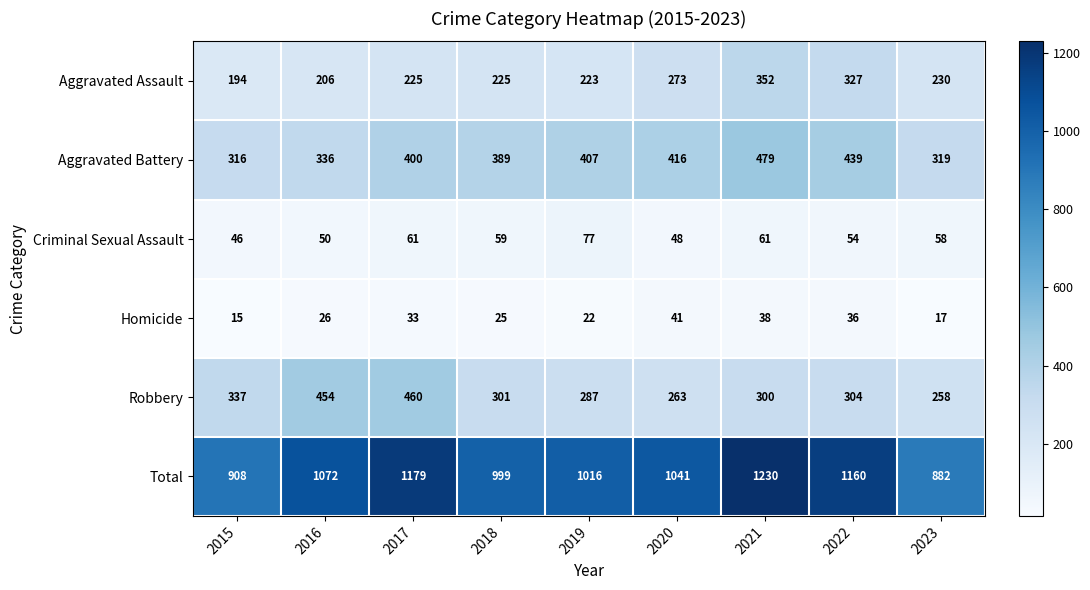

At which label is Aggravated Assault closest to 273?

2020